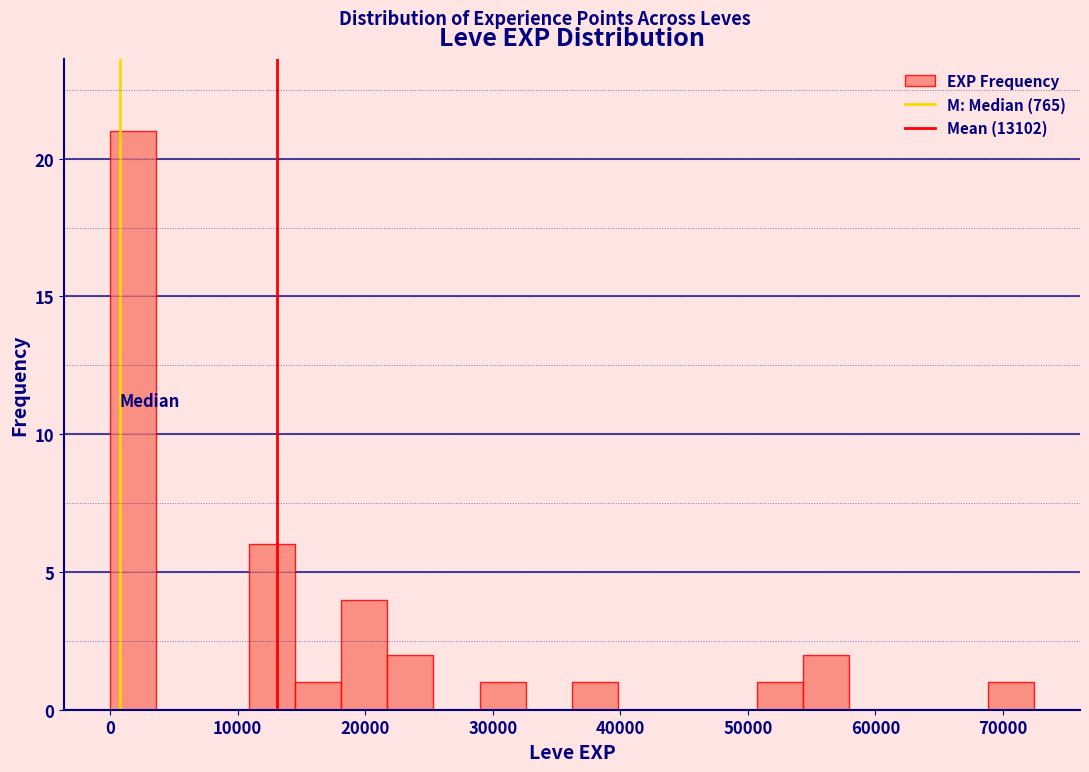

Read against the x-axis, roughly where is the centre of the tallest bar?

2000